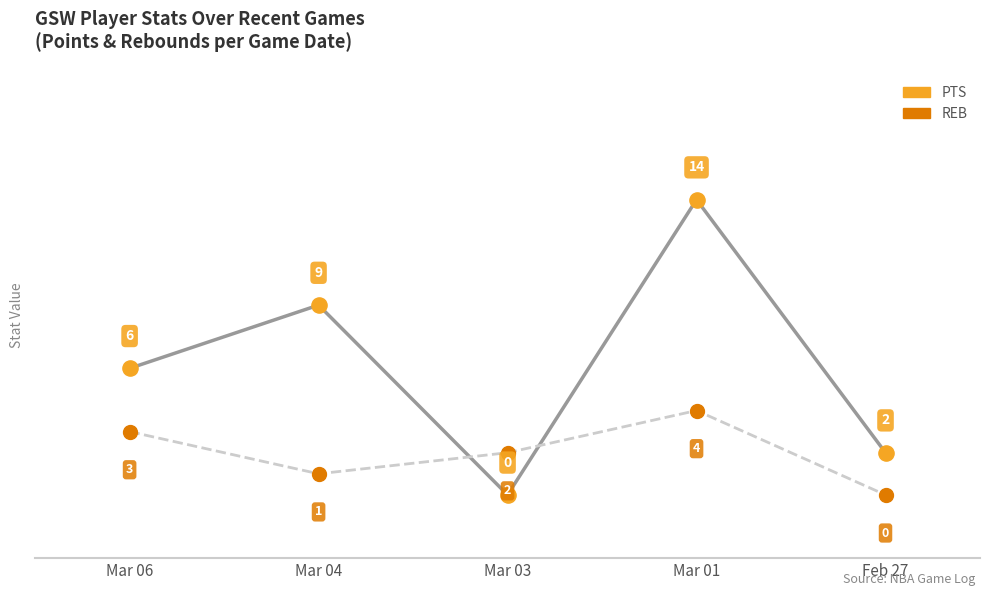

Which series has the largest total across all categories?

PTS